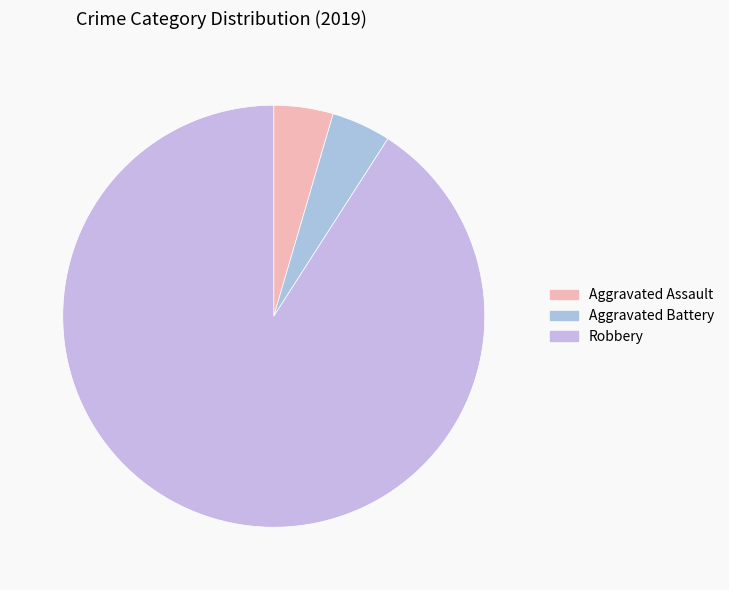

Which category accounts for the majority?

Robbery